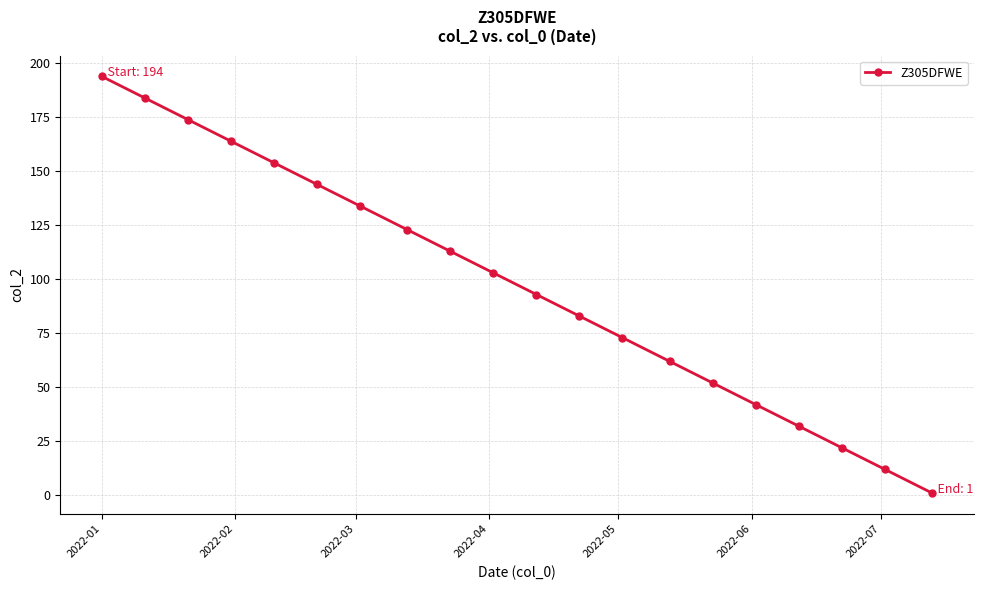

What is the value of the 15th point from the left?

52